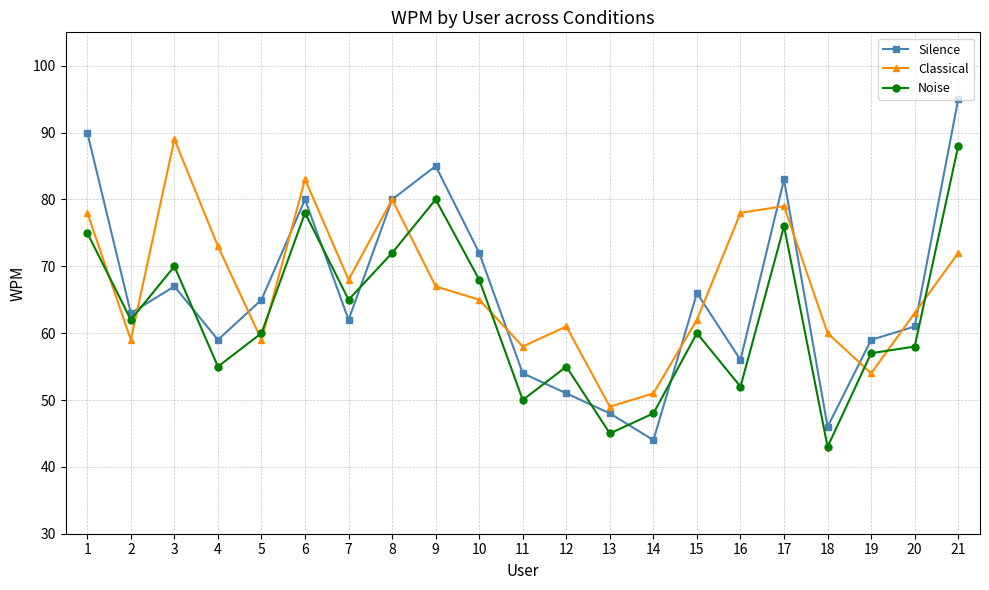

How many interior local peaks does the Classical series have?

5